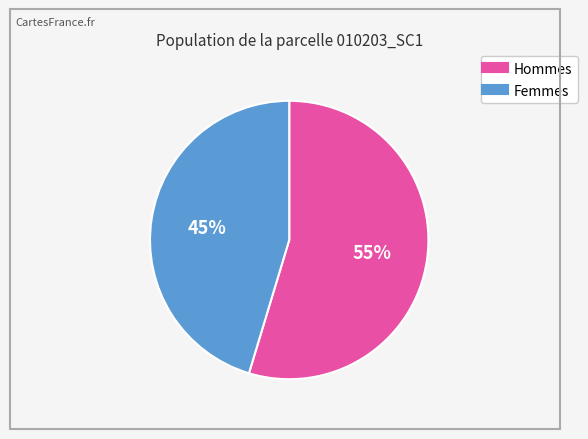

To the nearest percent, what is the average slice percentage?

50%